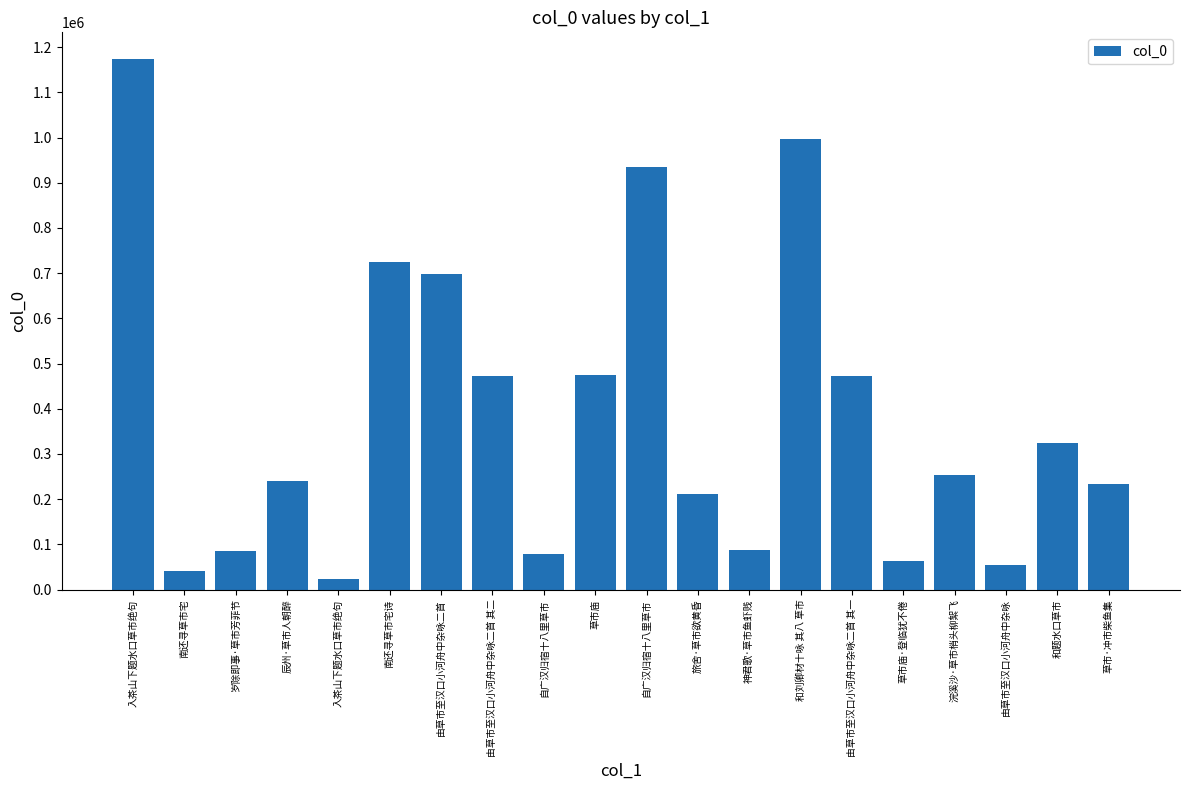

What is the average value?

382323